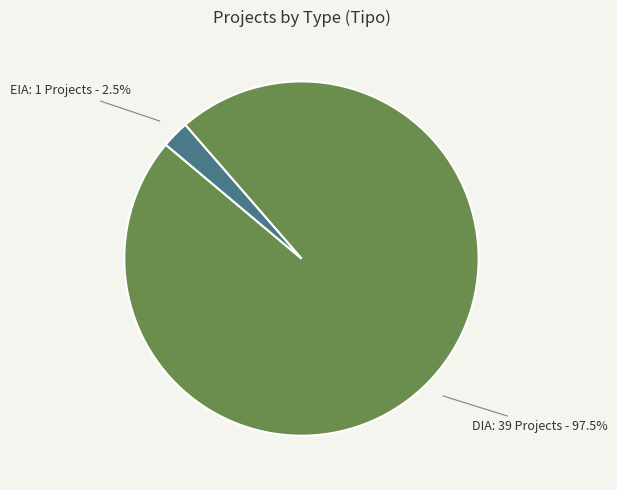

Which slice is the smallest?

EIA